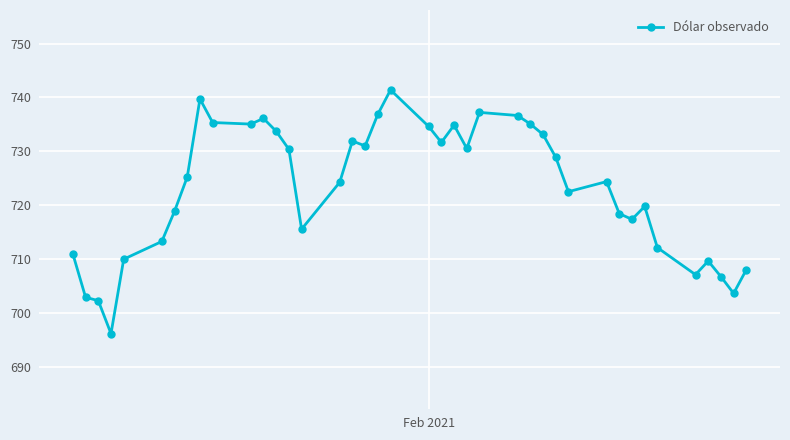

What is the value of the 30th point from the left?

722.5